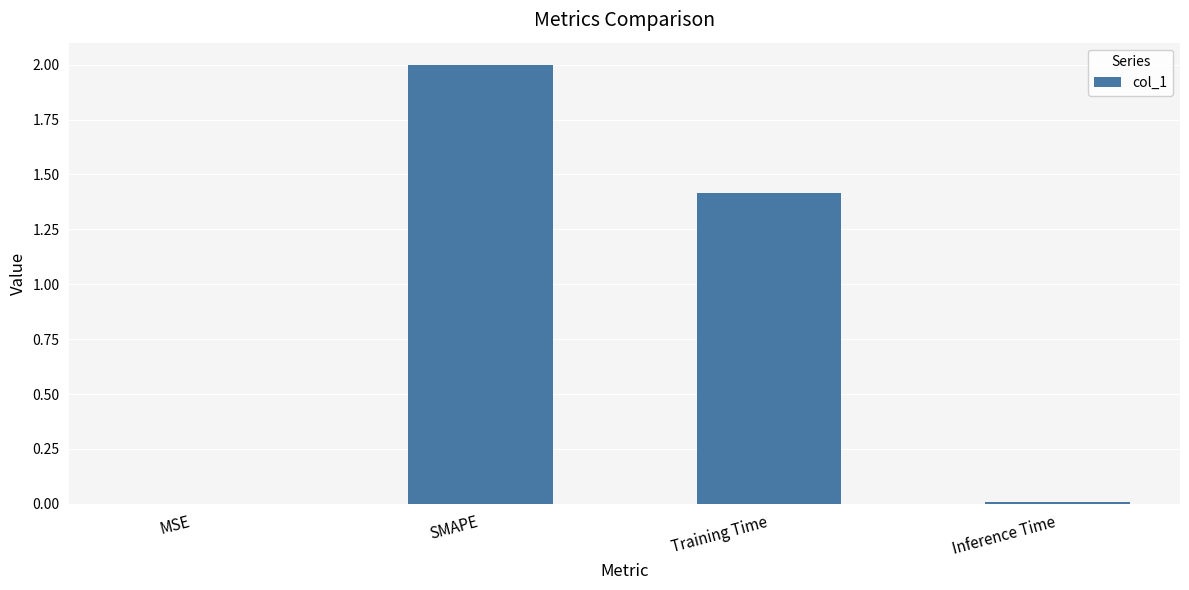

At which label does the data first exceed 1?

SMAPE